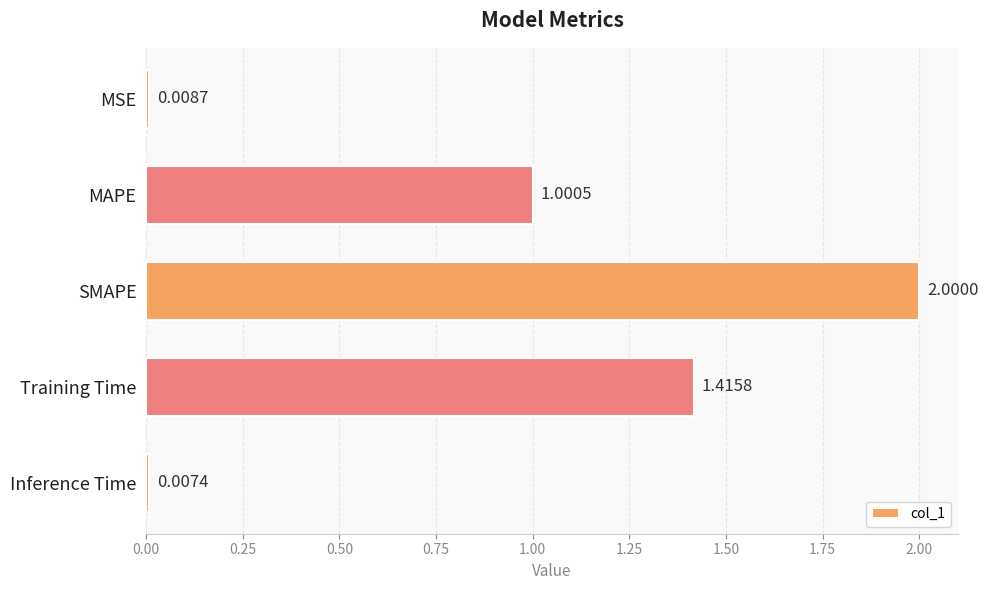

Does the chart contain stacked bars?

No